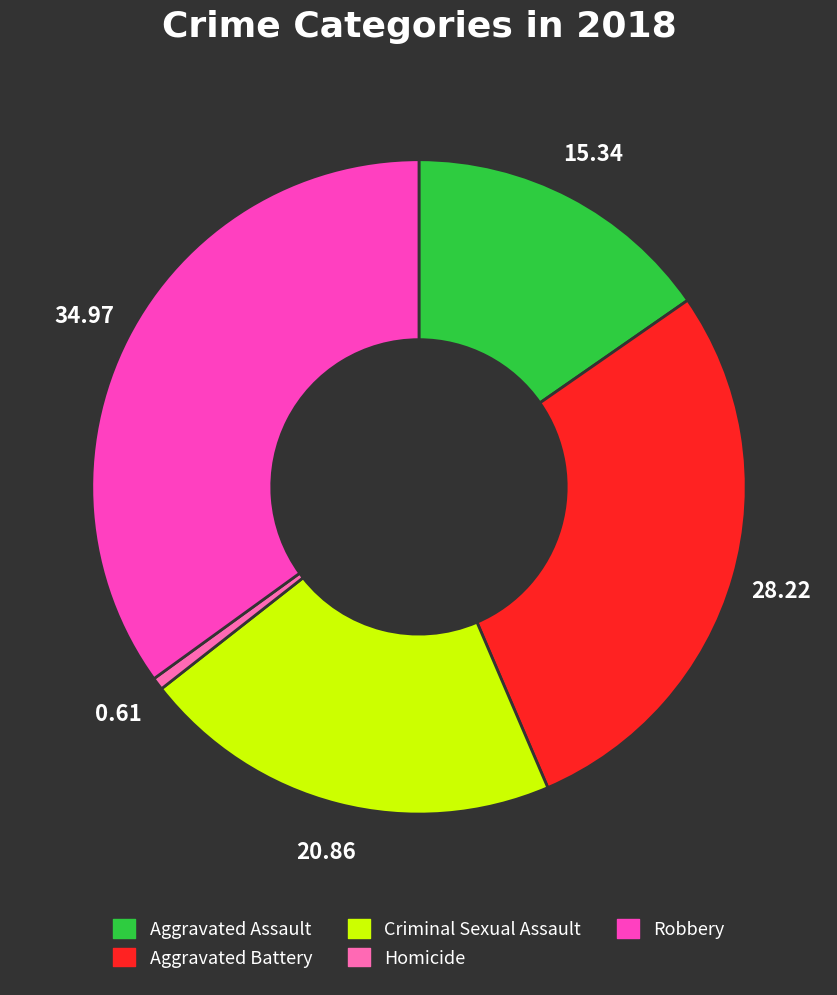

Which slice is the largest?

Robbery